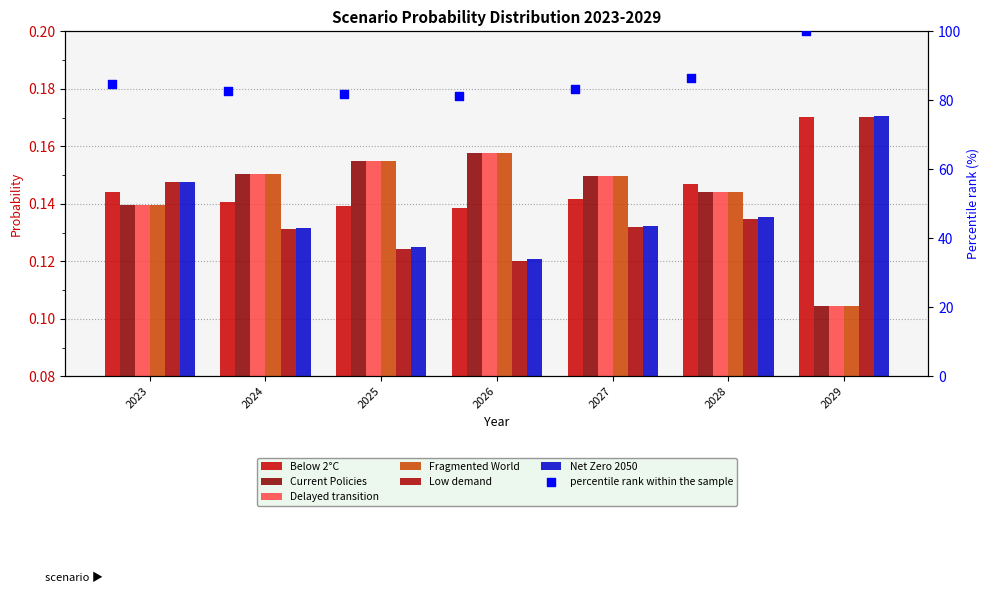

Which series has the largest total across all categories?

Below 2°C